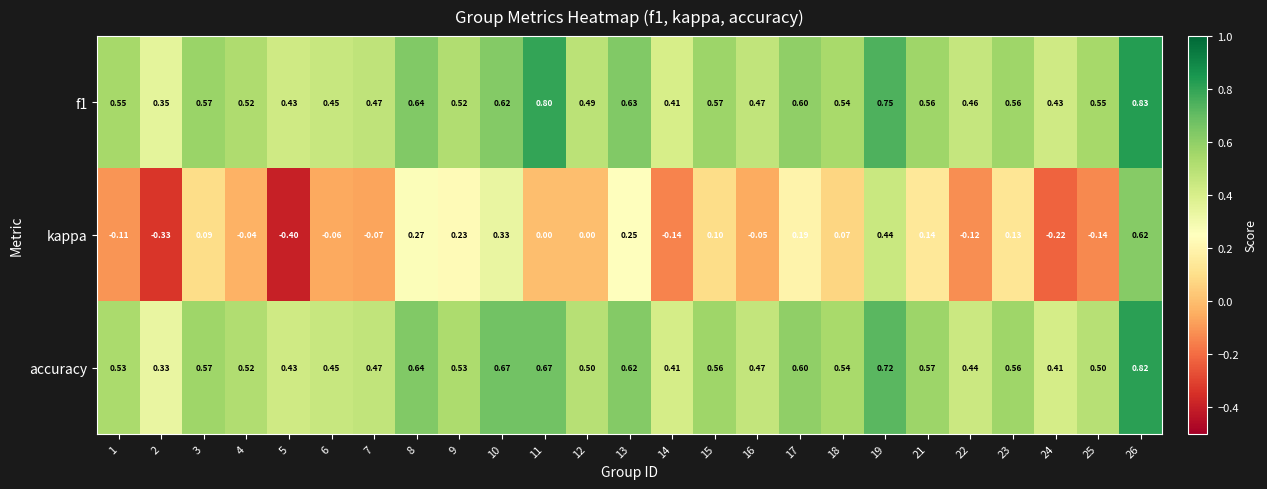

What is the total value across all series at 6?

0.8